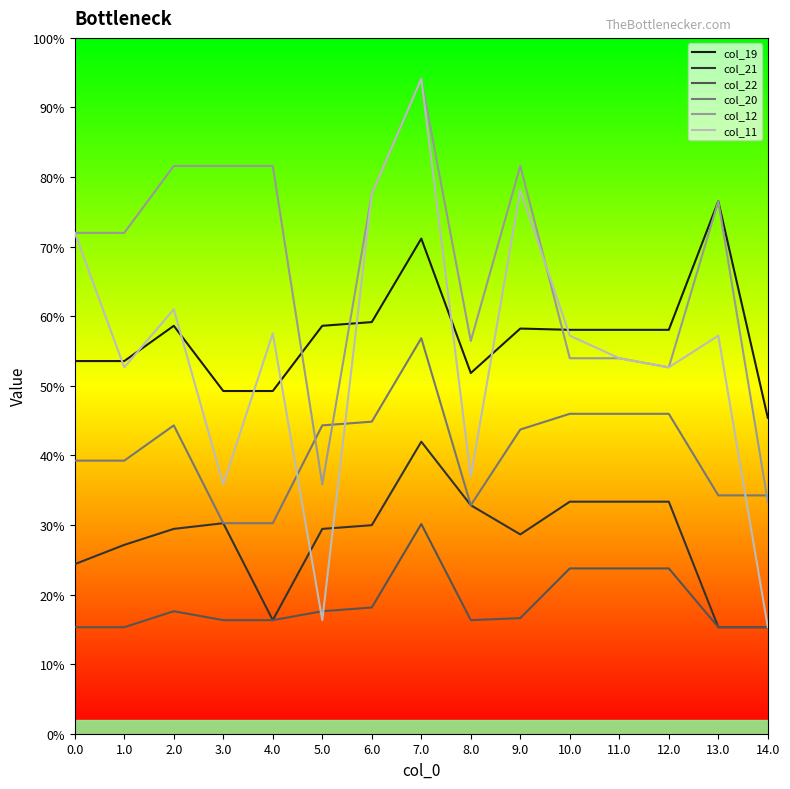

Does the chart display data point markers on the line(s)?

No